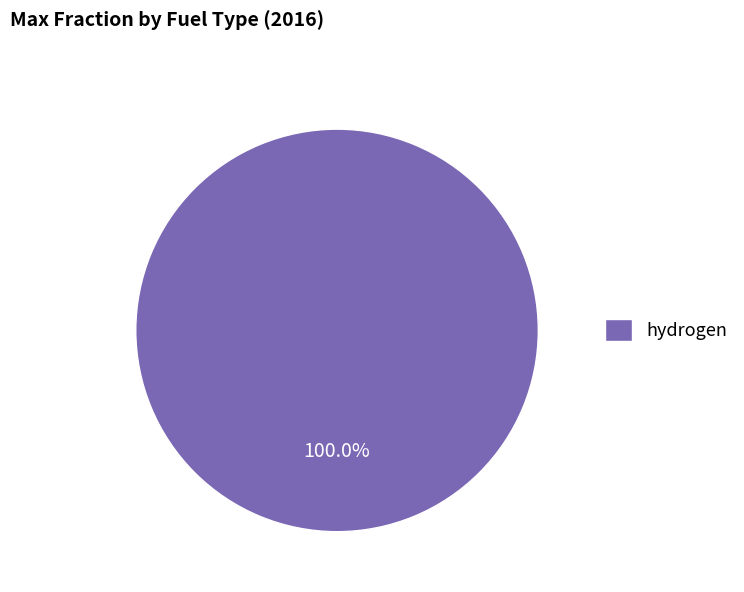

How many slices are in this pie chart?

1